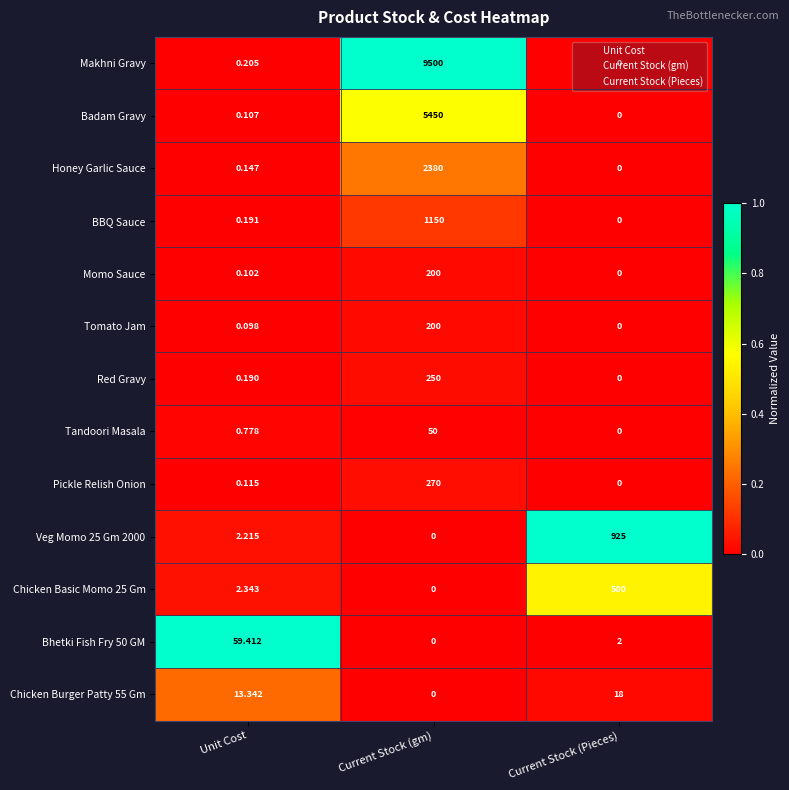

How many categories are shown in the chart?

3